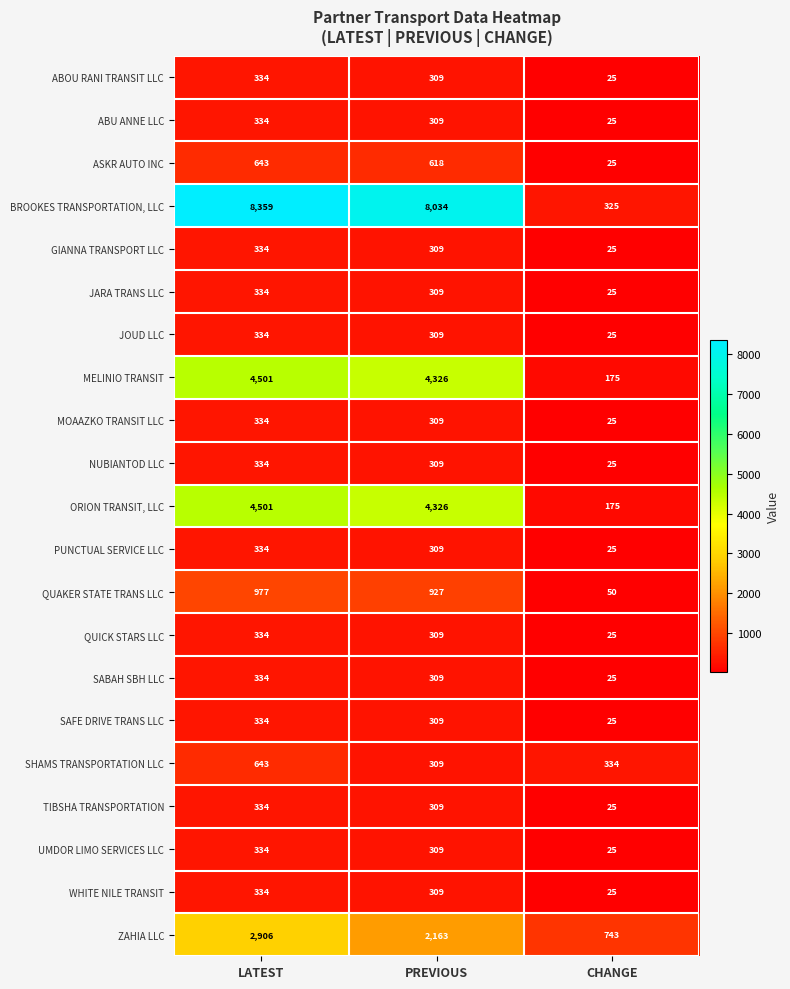

What is the smallest value displayed?

25